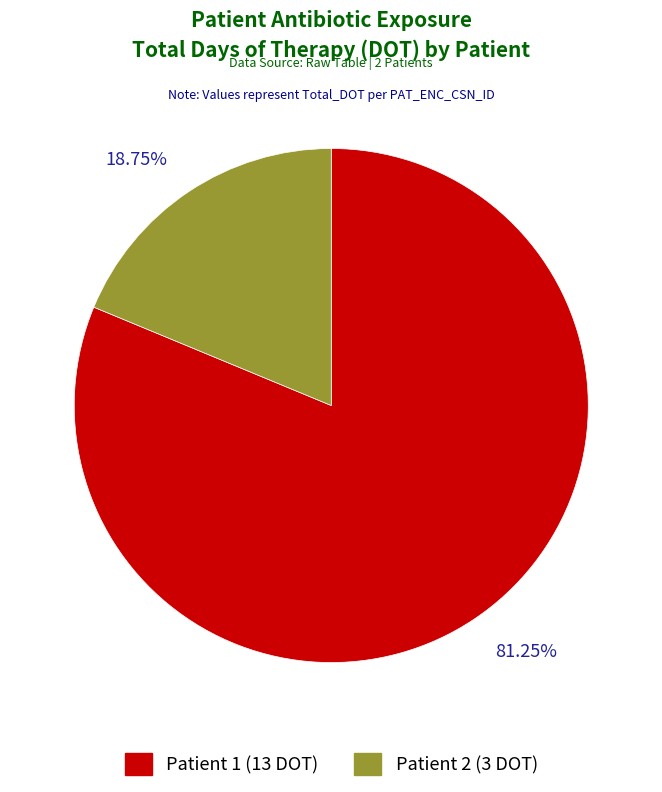

What is the largest slice in the pie chart?

Patient 1 (13 DOT)